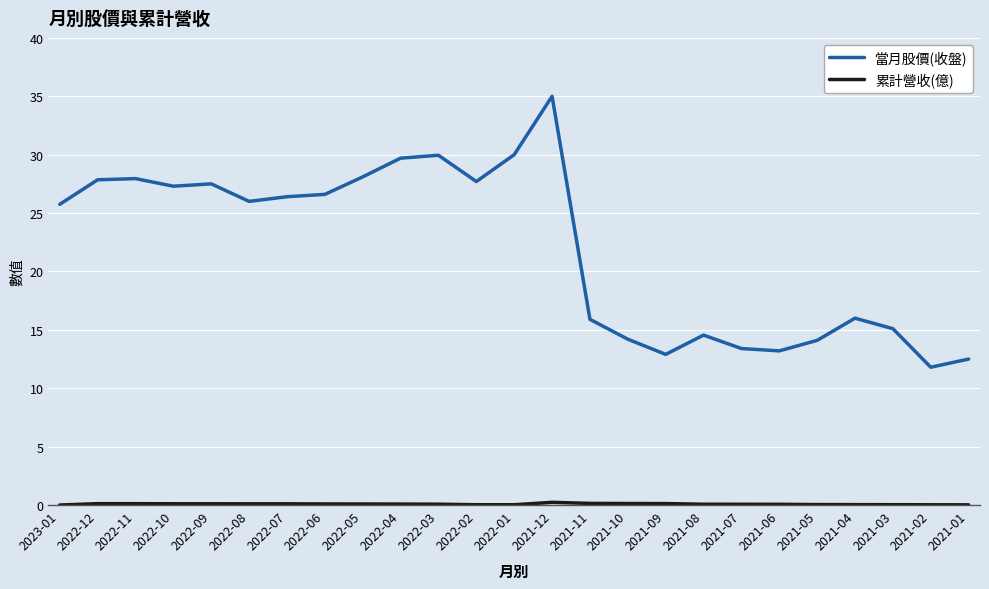

Which series has the largest total across all categories?

當月股價(收盤)